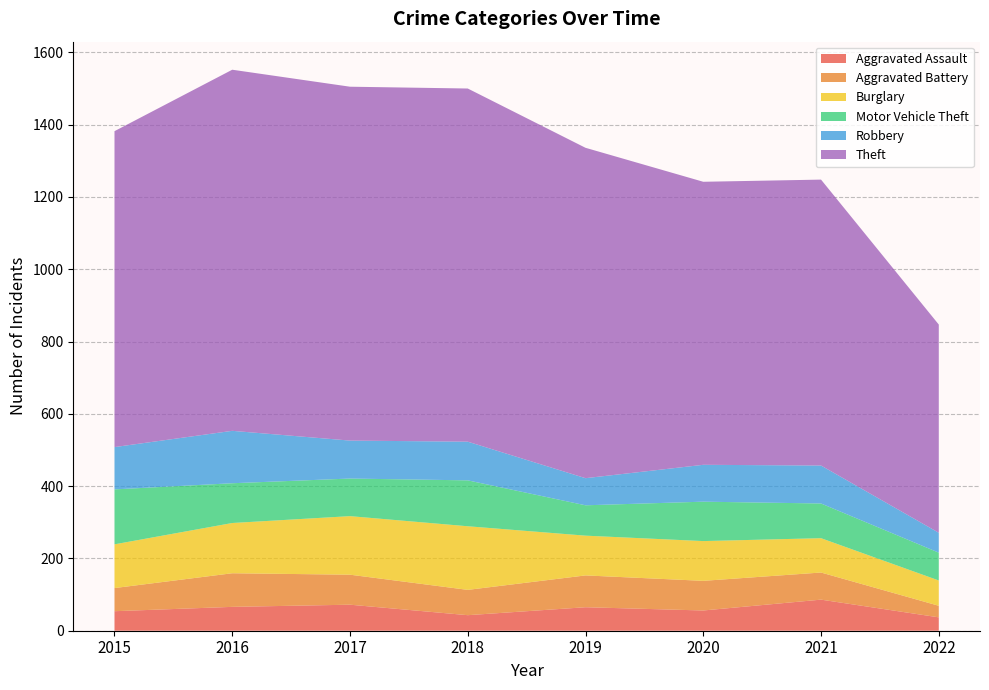

Reading right to left, what are all the values shown in this chart?

Aggravated Assault: 37	86	56	65	43	72	66	54
Aggravated Battery: 32	75	82	88	70	83	93	64
Burglary: 70	95	110	110	176	162	139	121
Motor Vehicle Theft: 77	96	109	84	127	104	110	152
Robbery: 55	105	102	75	107	105	145	117
Theft: 576	791	783	914	977	979	999	874